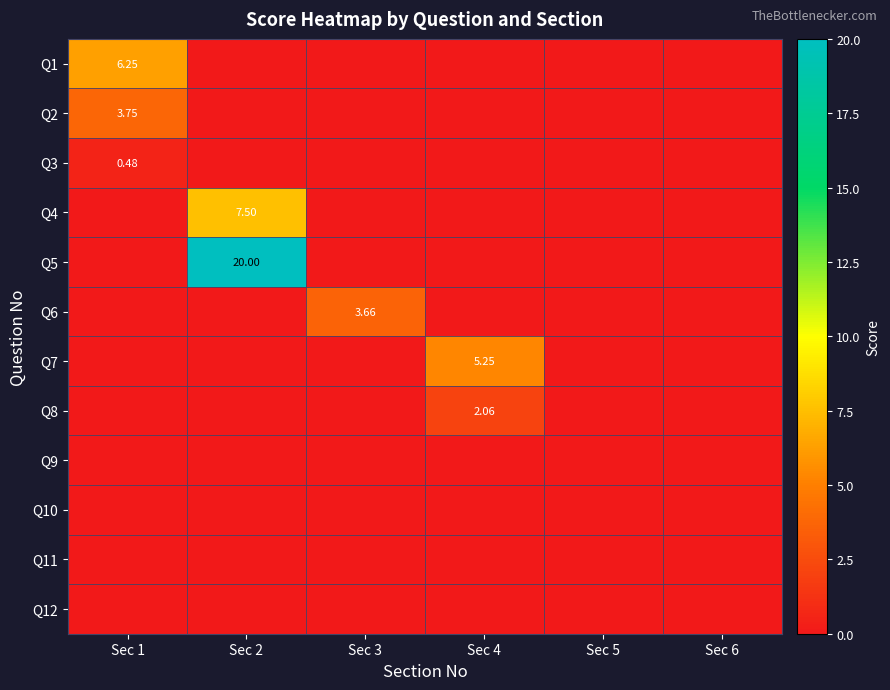

Between Sec 2 and Sec 3, which series saw the biggest shift?

Q5